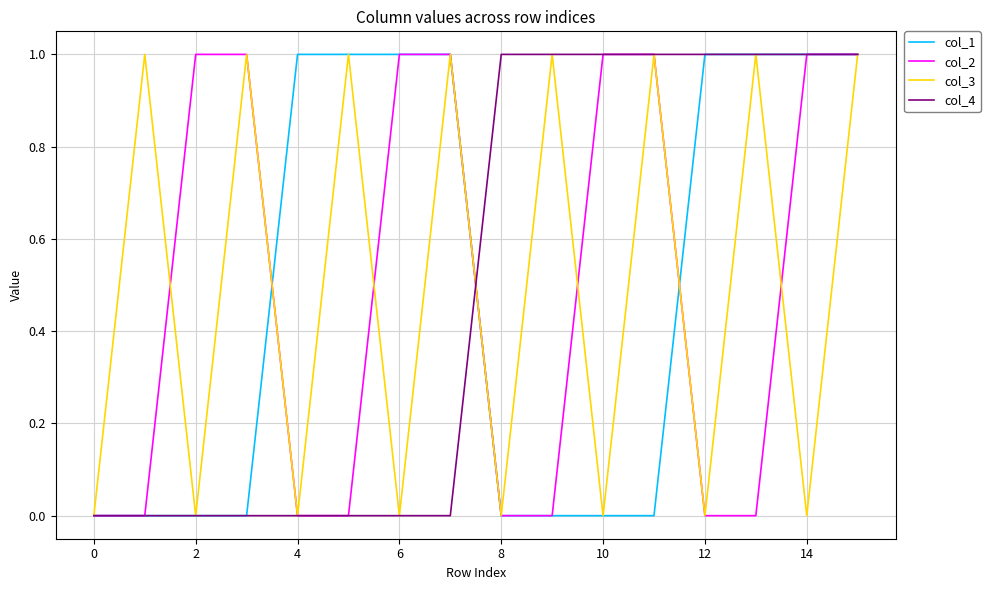

What is the difference between the second highest and second lowest values in the col_1 series?

1